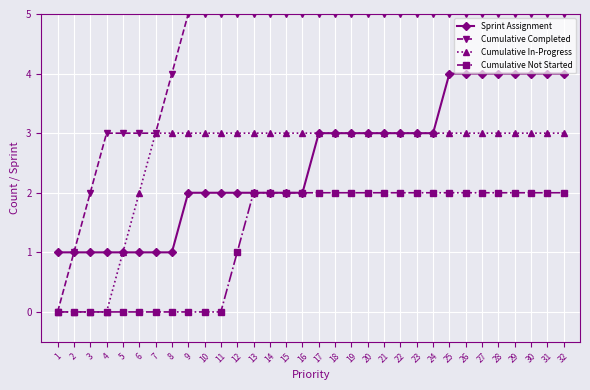

At 10, list the series in order from smallest to largest.

Cumulative Not Started, Sprint Assignment, Cumulative In-Progress, Cumulative Completed